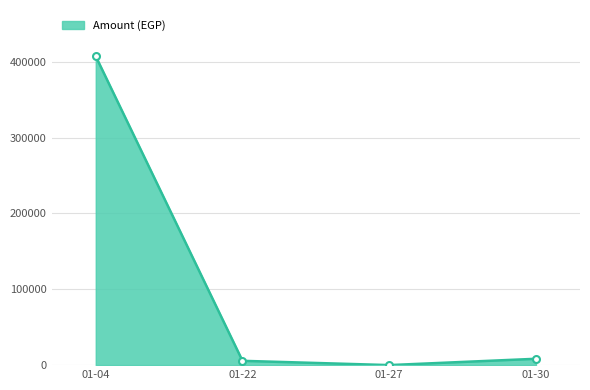

Which category has the highest value across all series?

01-04